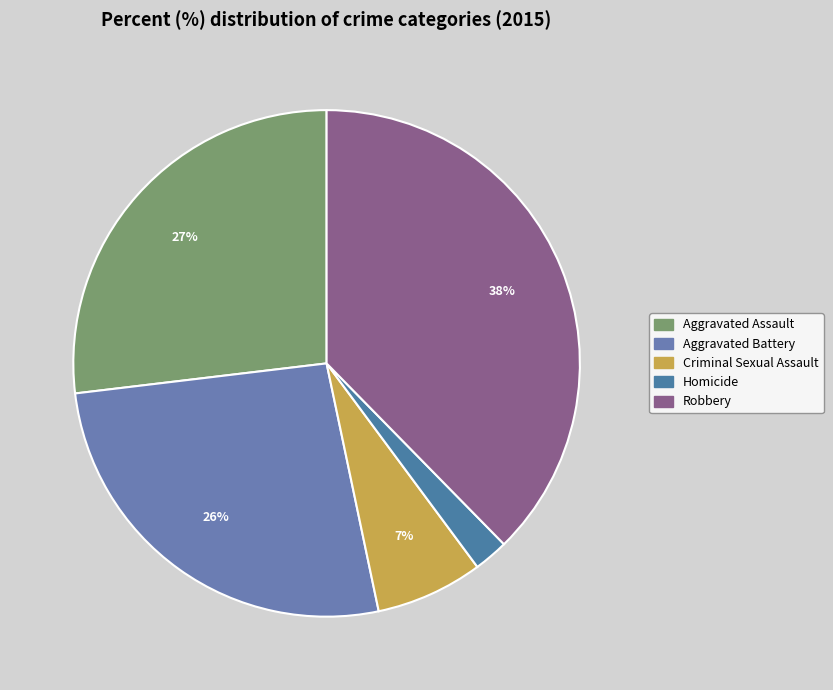

To the nearest percent, what is the combined percentage of Criminal Sexual Assault and Aggravated Assault?

34%